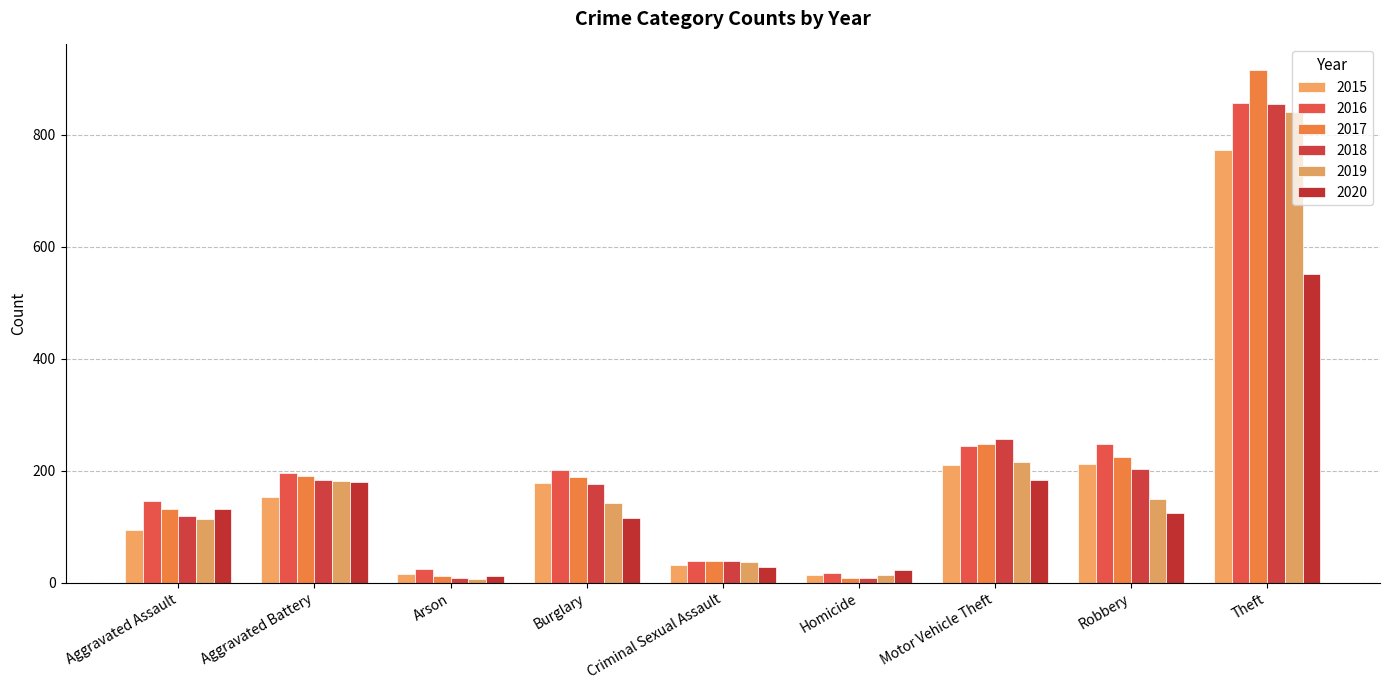

How many data points does each series have?

9